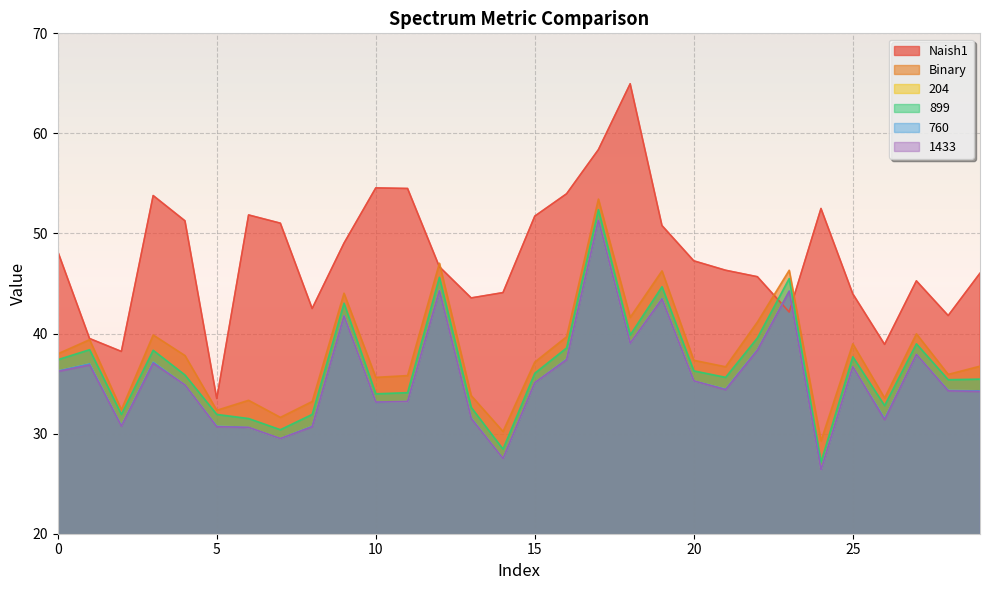

Rank the series at 18 from lowest to highest value.

204, 760, 1433, 899, Binary, Naish1